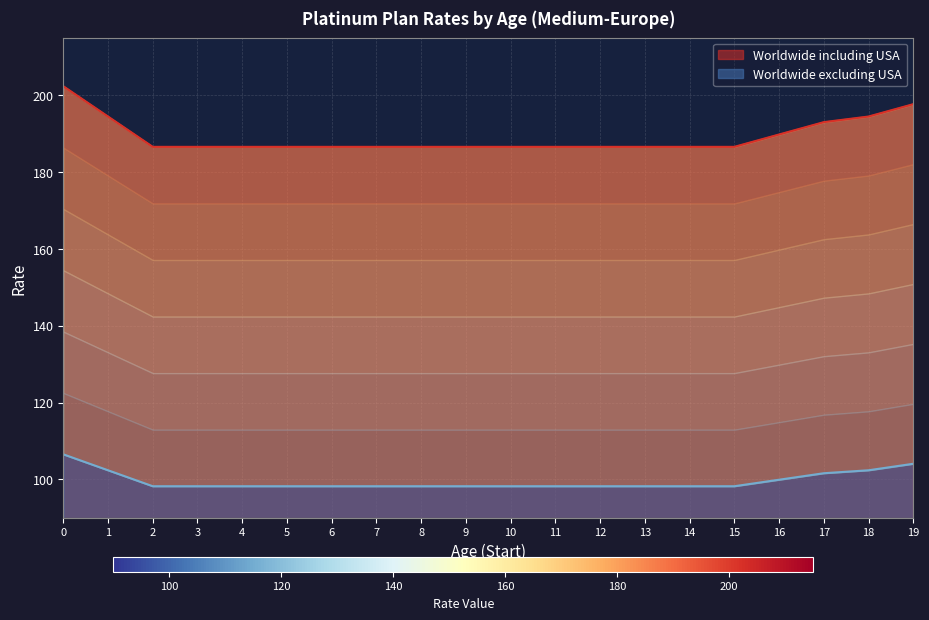

How many series are shown in this chart?

2